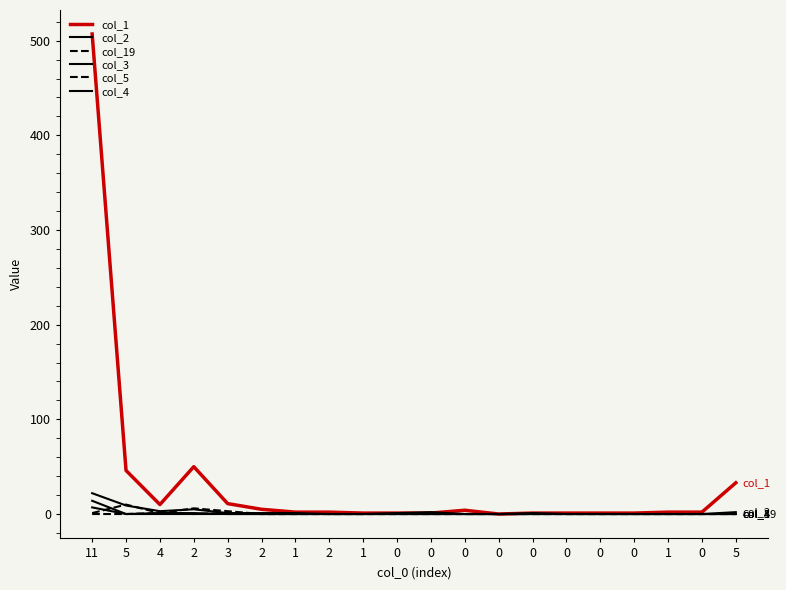

How many lines are shown in the chart?

6